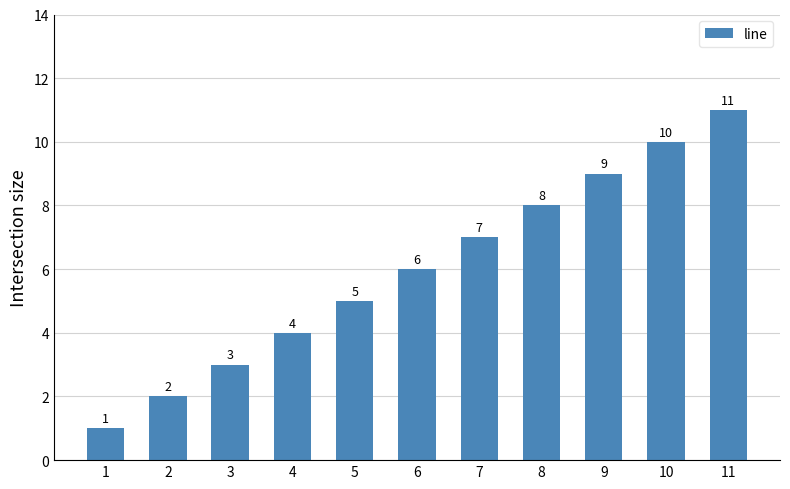

What is the difference between the values at 6 and 11?

5